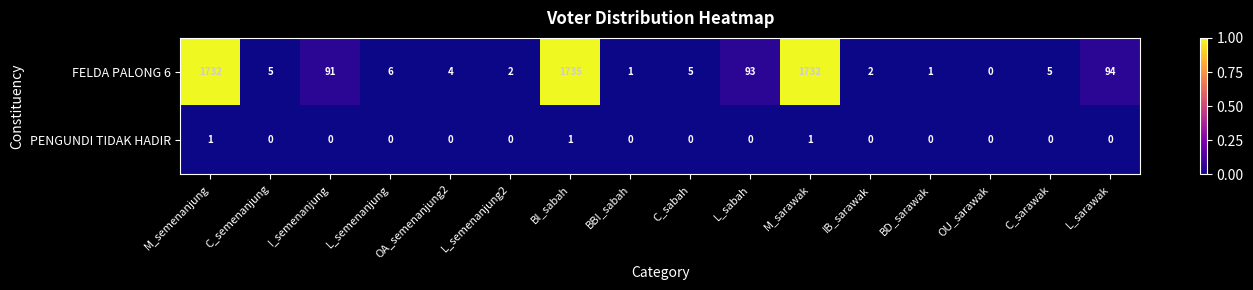

True or false: FELDA PALONG 6 has a value of 138 at L_sarawak.

False